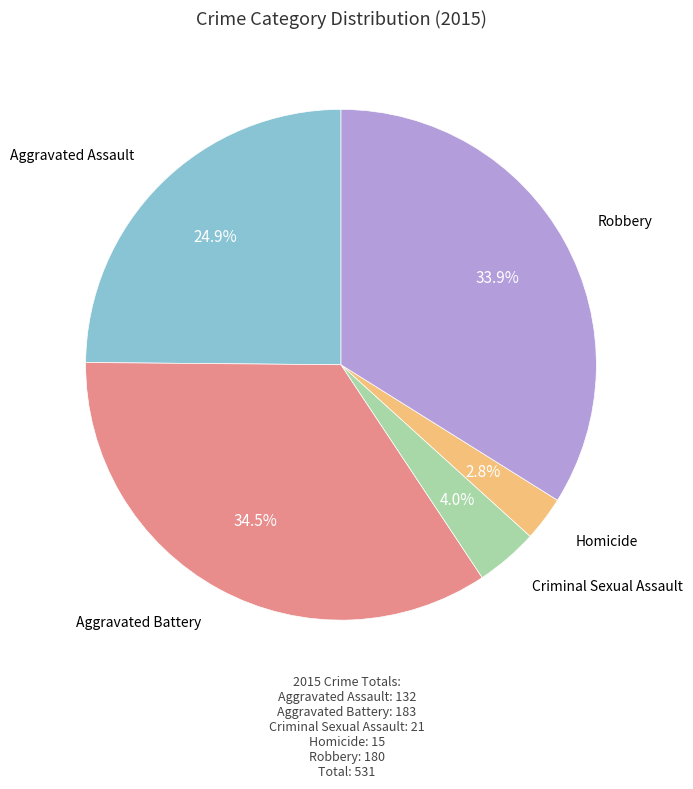

Is there any slice that represents more than half of the pie?

No